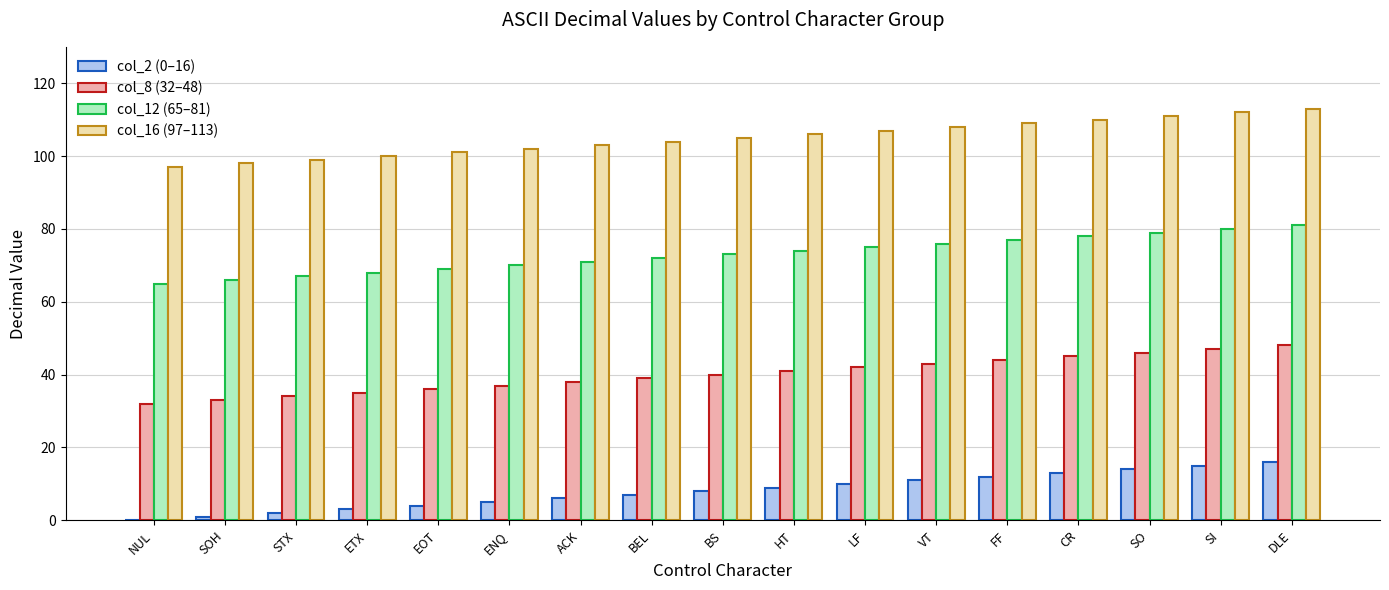

The col_16 (97–113) series shows 50 at BEL. True or false?

False